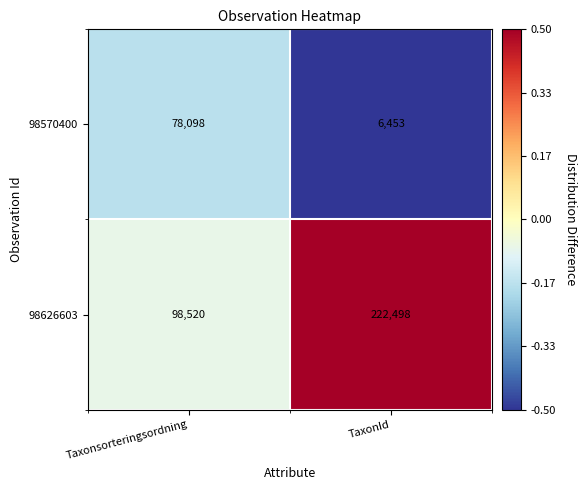

Which series has the largest total across all categories?

98626603